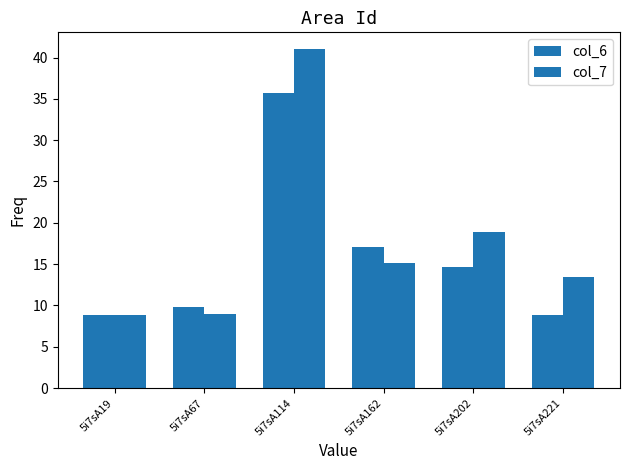

What is the average value of the col_7 series?

17.7